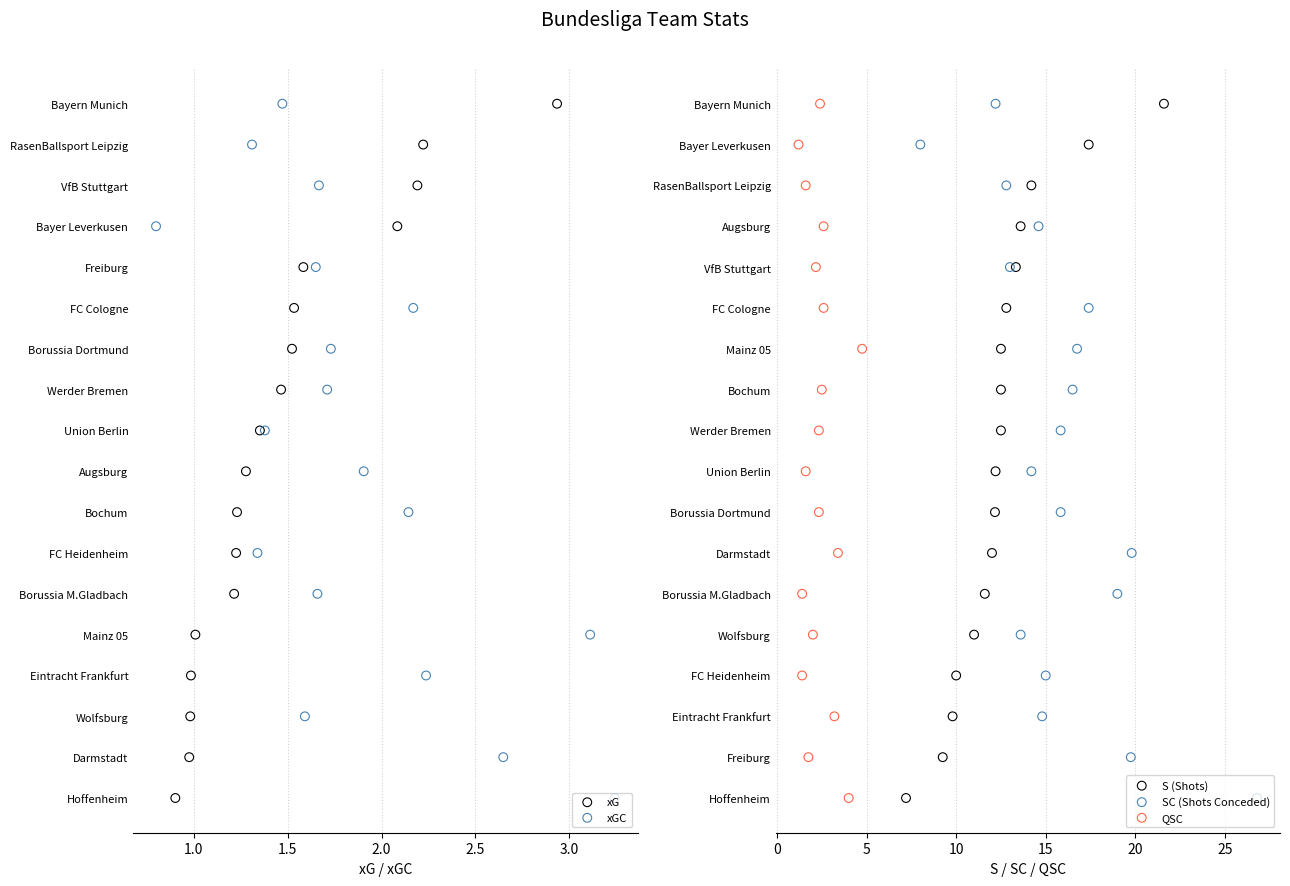

What are all the series names shown in the legend?

xG, xGC, S (Shots), SC (Shots Conceded), QSC